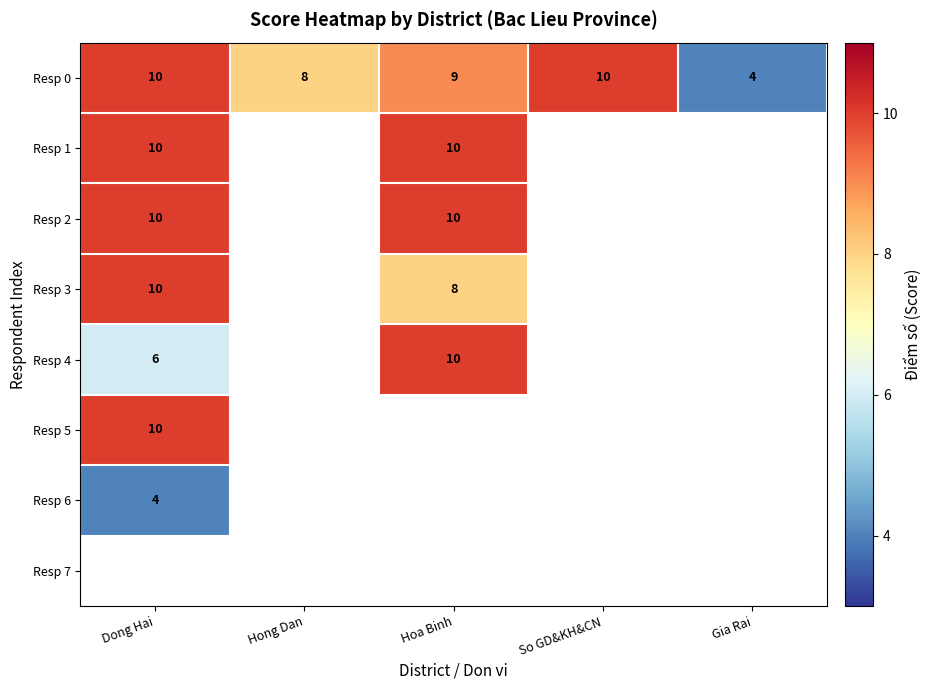

Is it true that Resp 2 equals 10 at Hoa Binh?

True